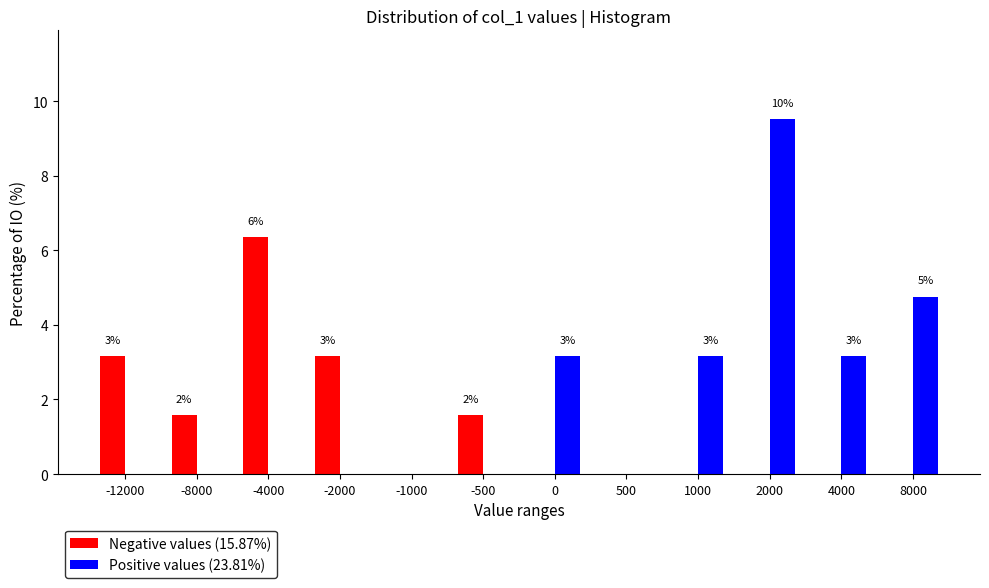

Reading right to left, what are all the values shown in this chart?

Negative values (15.87%): 8000=0.0	4000=0.0	2000=0.0	1000=0.0	500=0.0	0=0.0	-500=1.6	-1000=0.0	-2000=3.2	-4000=6.3	-8000=1.6	-12000=3.2
Positive values (23.81%): 8000=4.8	4000=3.2	2000=9.5	1000=3.2	500=0.0	0=3.2	-500=0.0	-1000=0.0	-2000=0.0	-4000=0.0	-8000=0.0	-12000=0.0